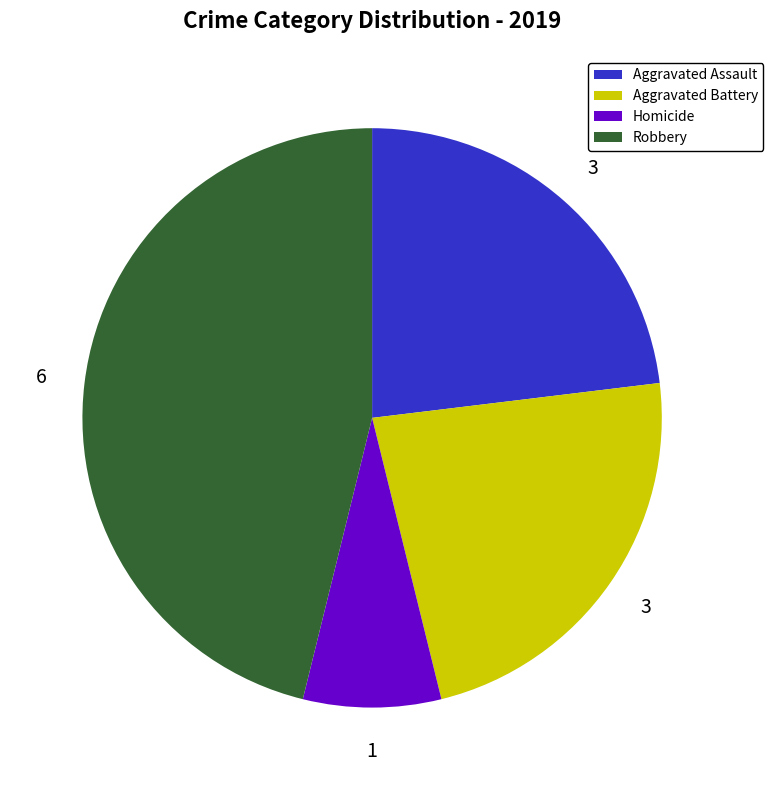

Do Homicide and Robbery together represent more than half of the pie?

Yes